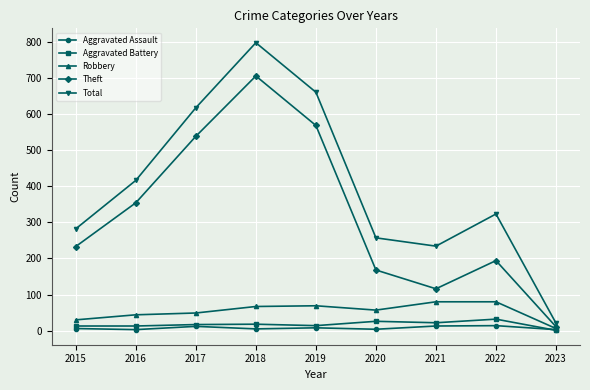

How many distinct data groups are displayed?

5